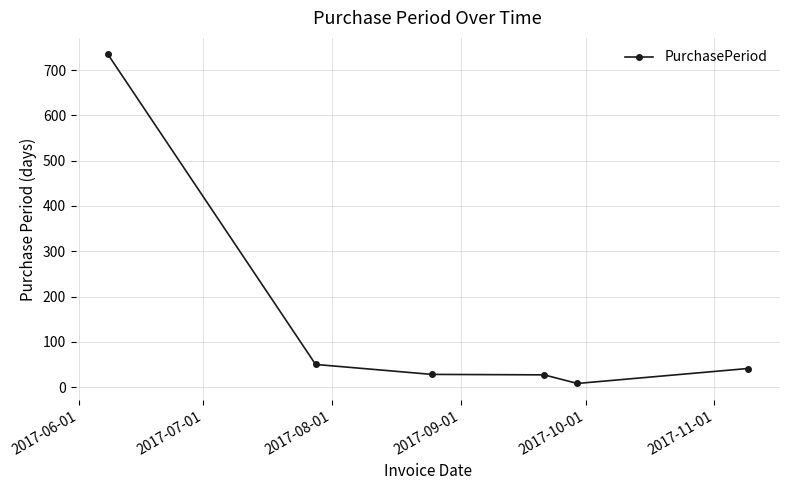

What is the average value?

148